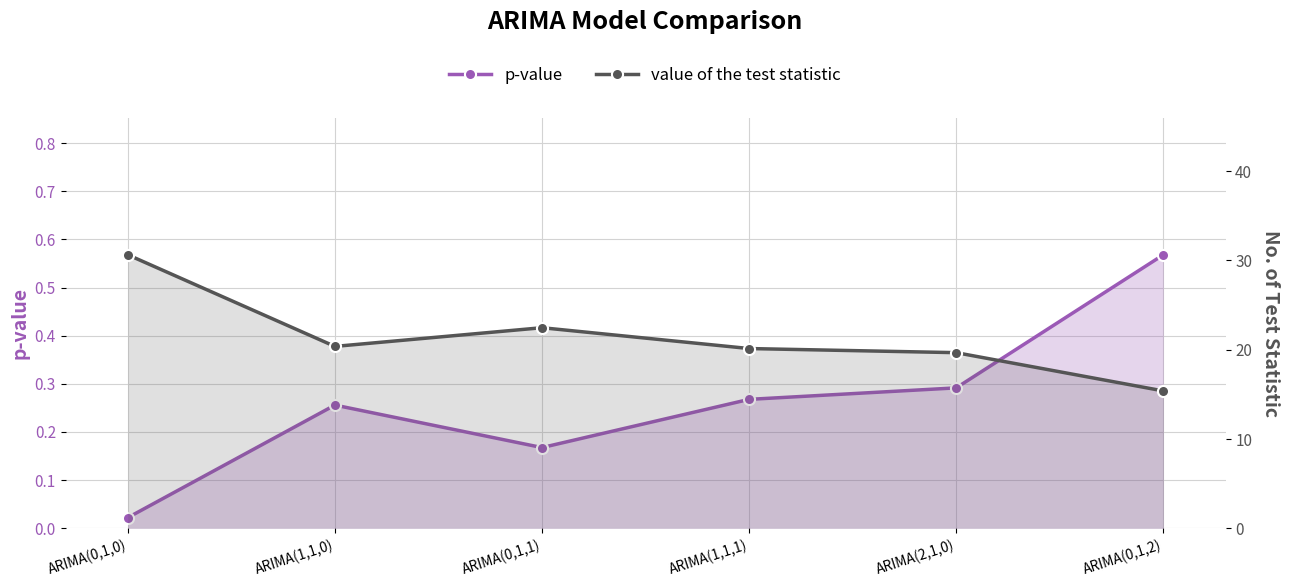

Count the number of categories in the chart.

6